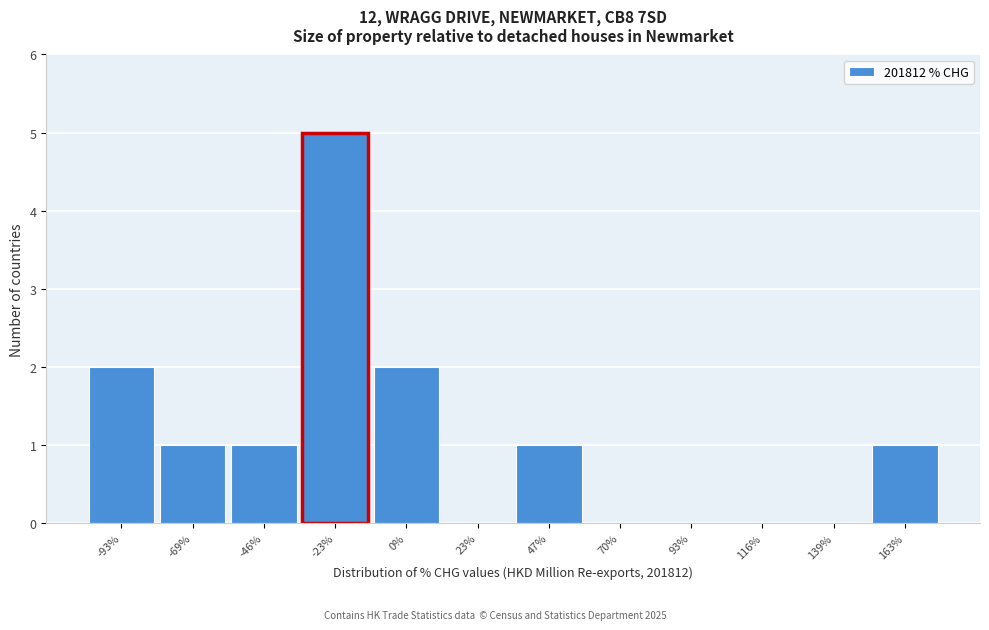

Reading right to left, what are all the values shown in this chart?

163%=1	139%=0	116%=0	93%=0	70%=0	47%=1	23%=0	0%=2	-23%=5	-46%=1	-69%=1	-93%=2